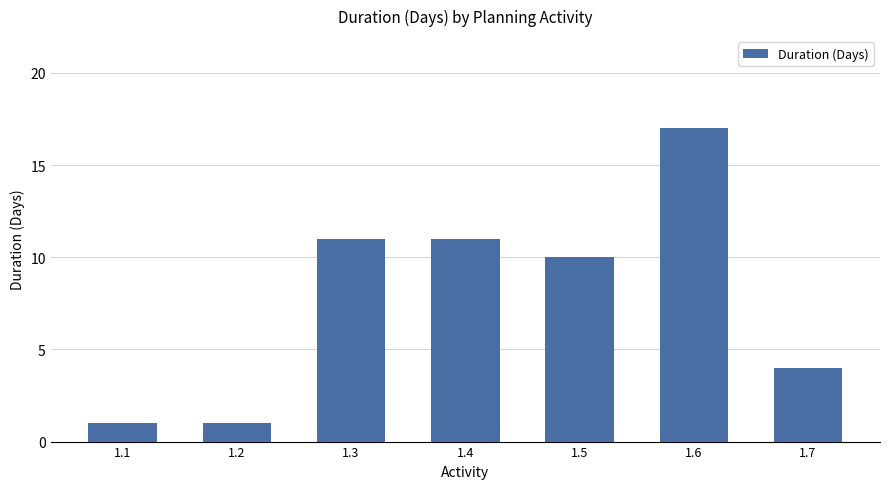

Where does the data first go above 10?

1.3